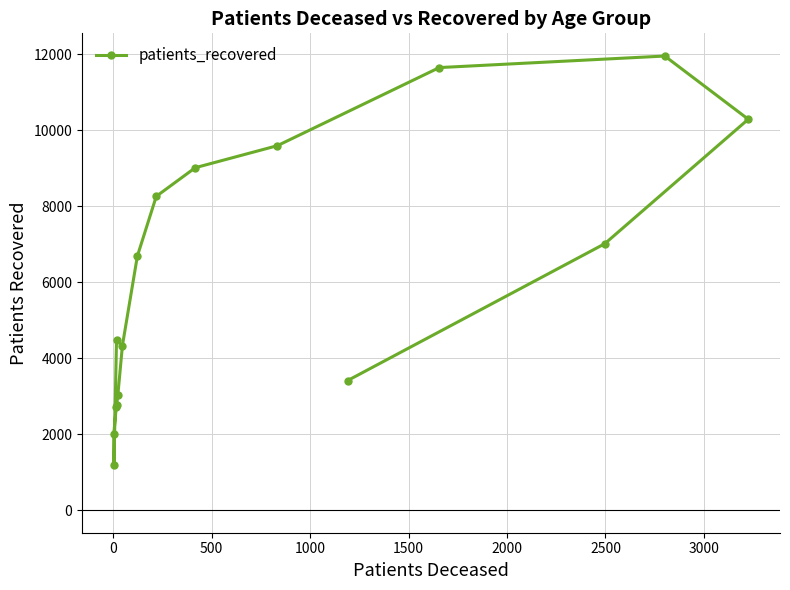

Count the number of values greater than 6686.

7